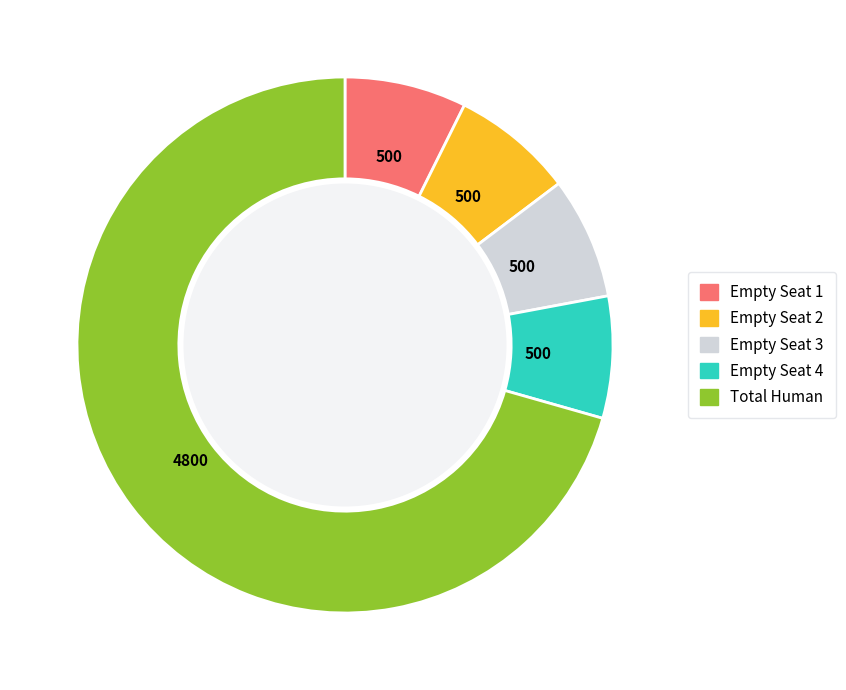

Combined, do Total Human and Empty Seat 2 account for over 50%?

Yes